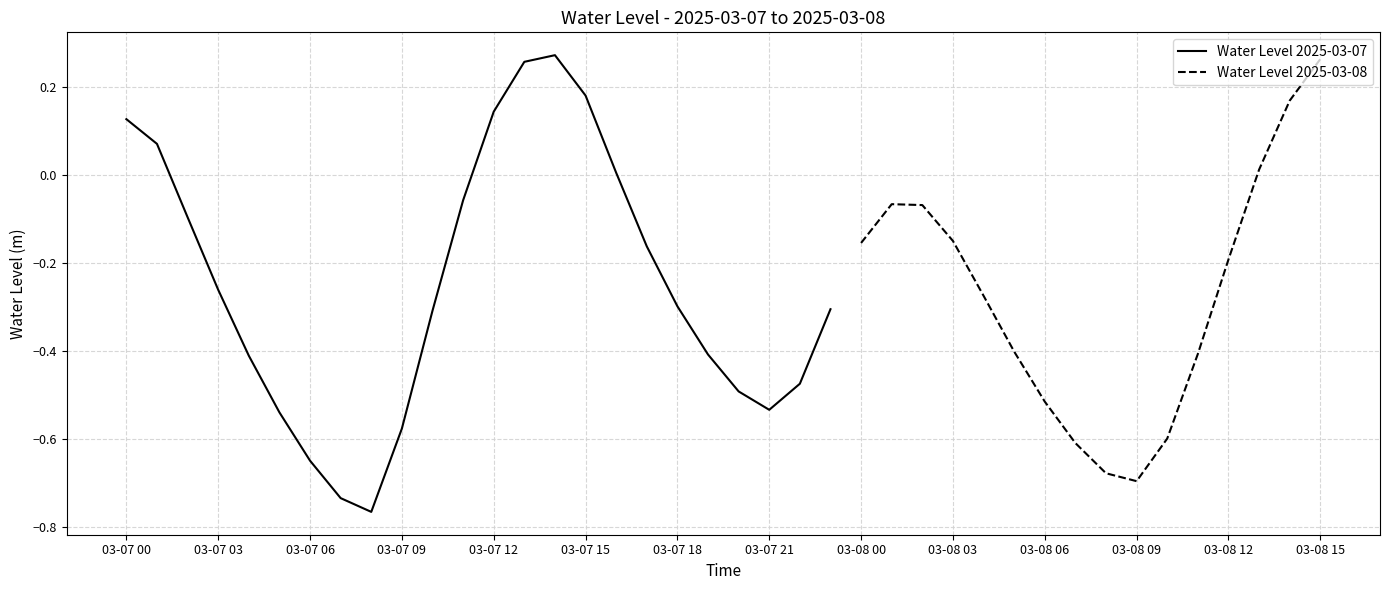

At which category does the chart reach its minimum across all series?

2025-03-07 08:00:00